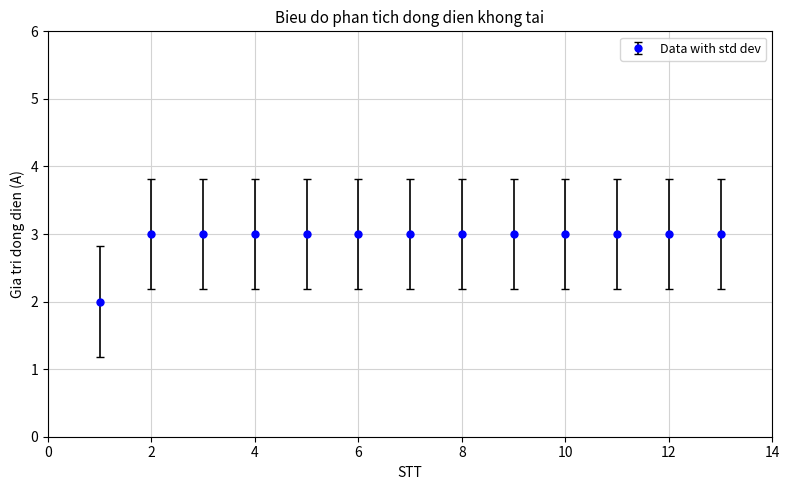

What is the value of the 4th point from the left?

3